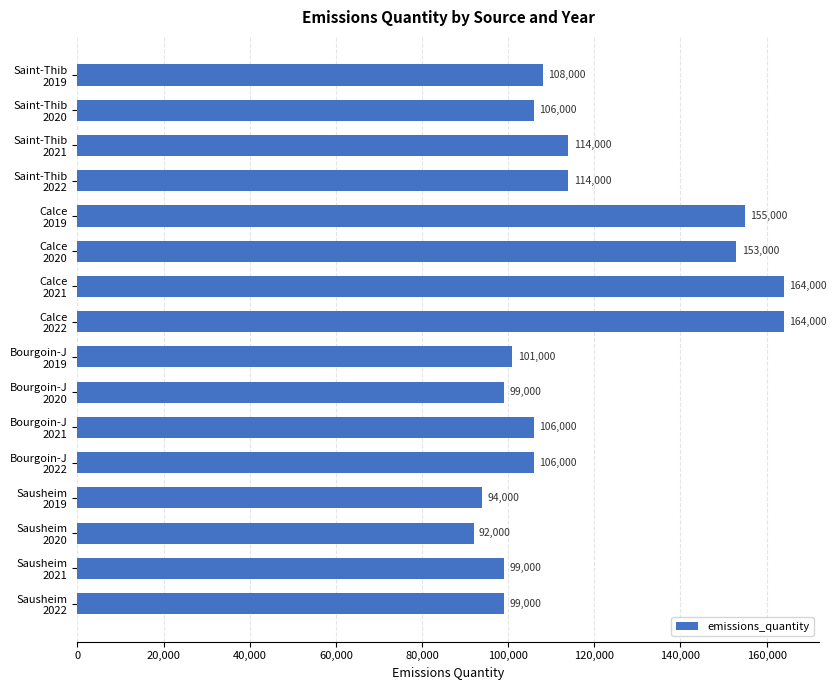

What is the sum of all values?

1874000